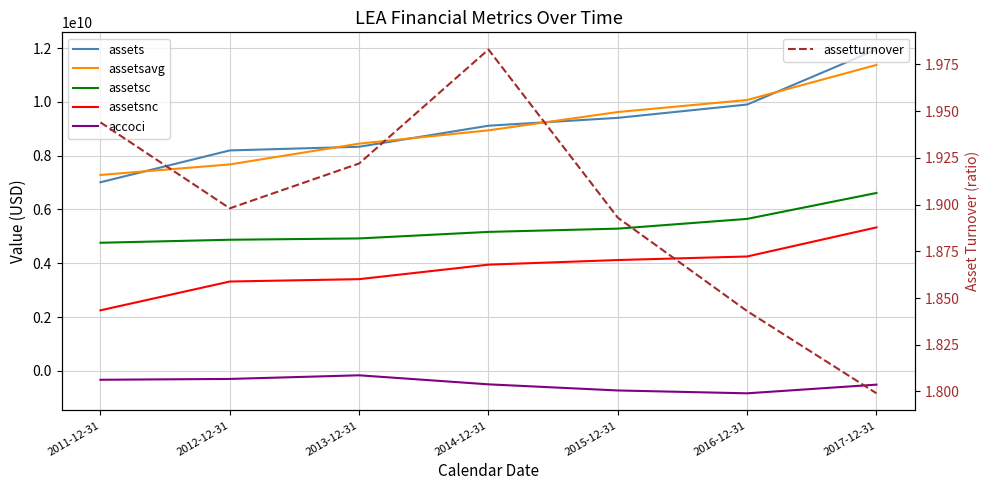

Is it true that assetsnc equals 3947500000.0 at 2014-12-31?

True